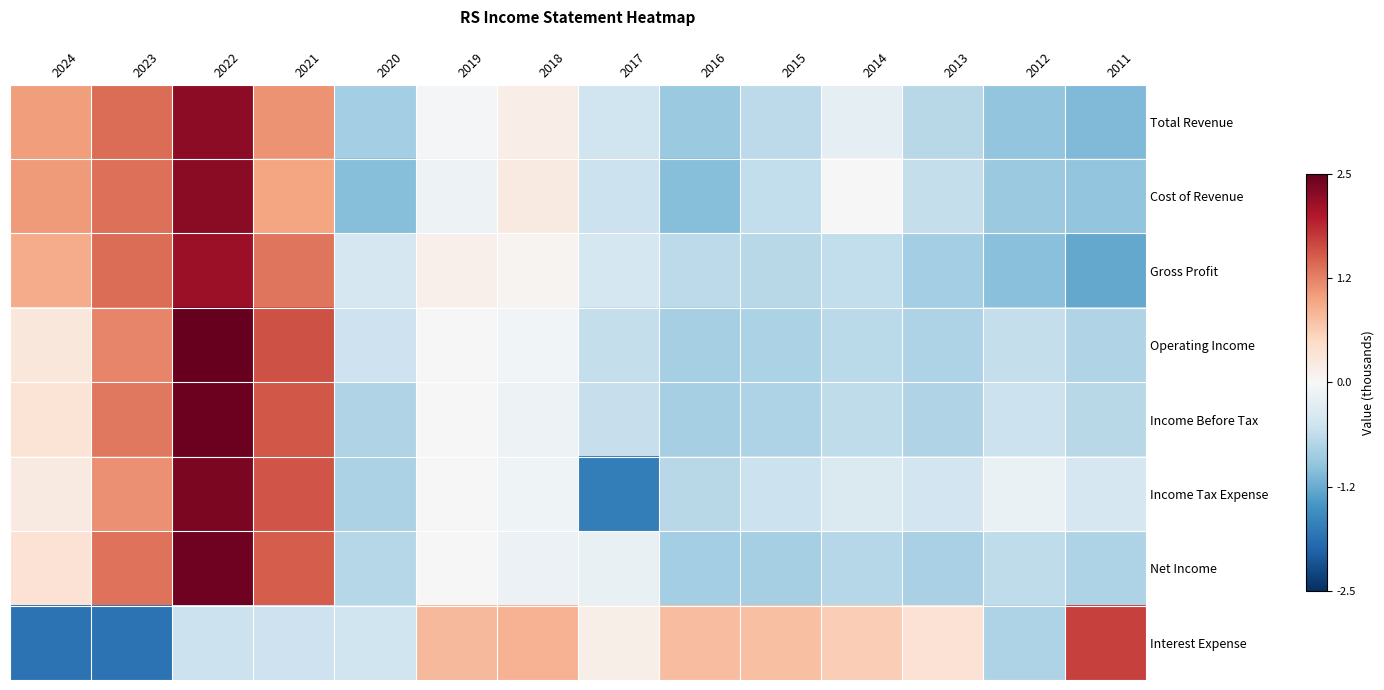

Rank the series at 2021 from lowest to highest value.

Interest Expense, Cost of Revenue, Total Revenue, Gross Profit, Net Income, Income Before Tax, Income Tax Expense, Operating Income